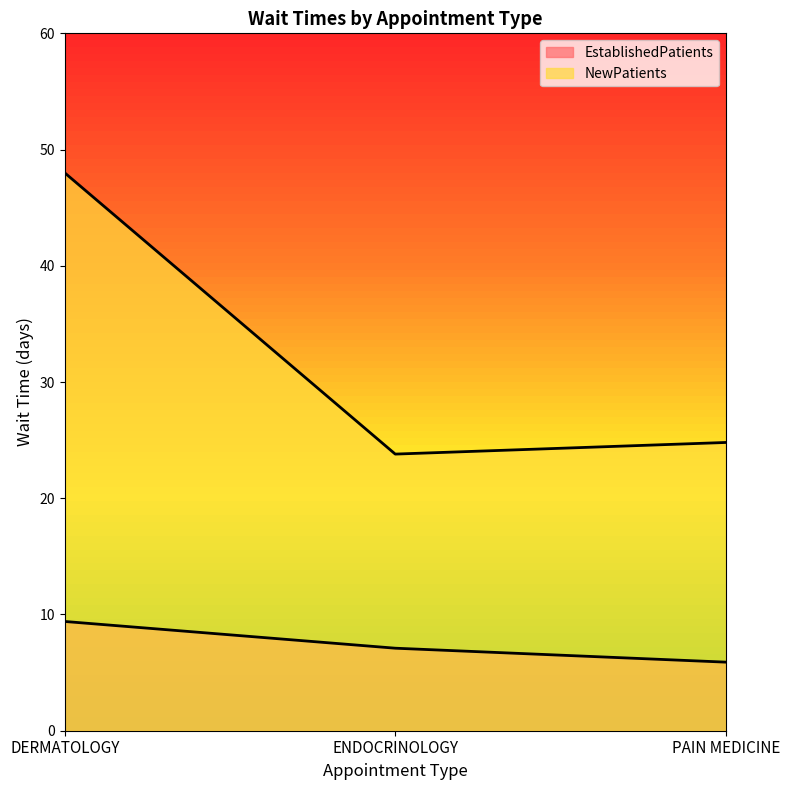

How many values in the NewPatients series exceed 24?

2